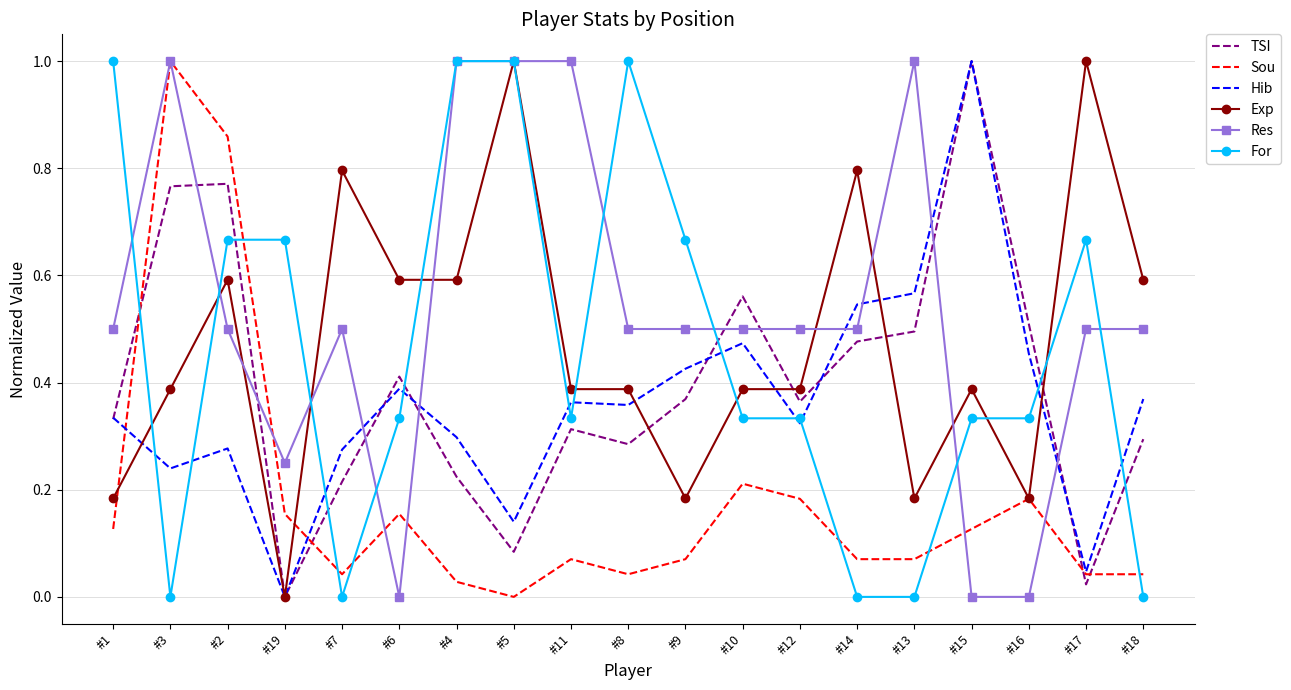

Which series has the largest total across all categories?

Res